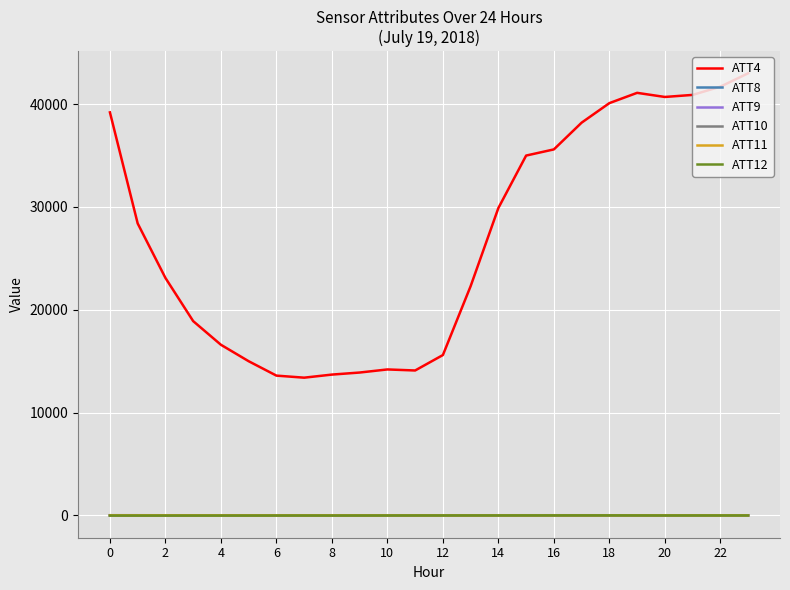

What is the highest value of the ATT4 series?

43000.0